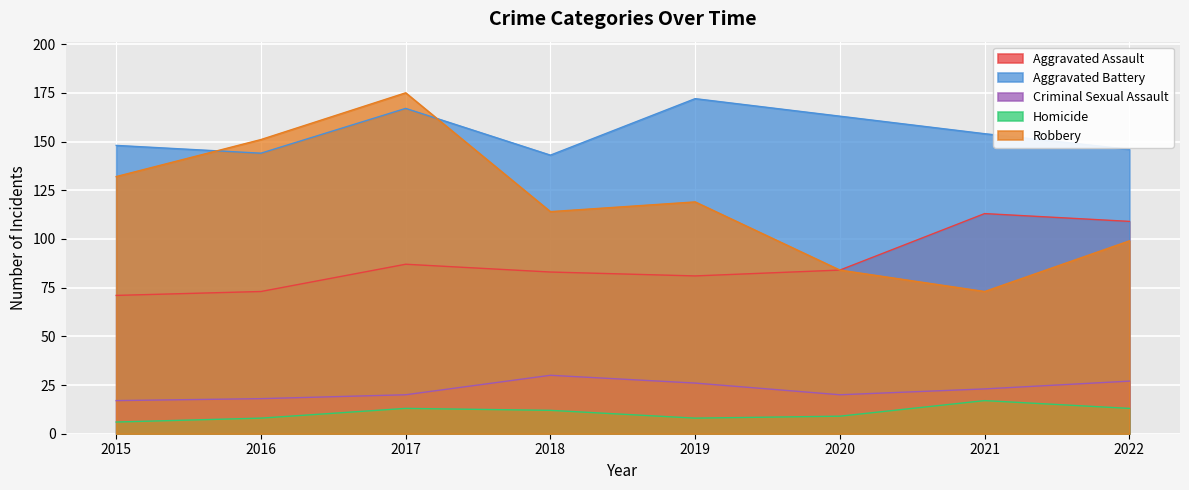

How many values in the Aggravated Battery series are below 154?

4